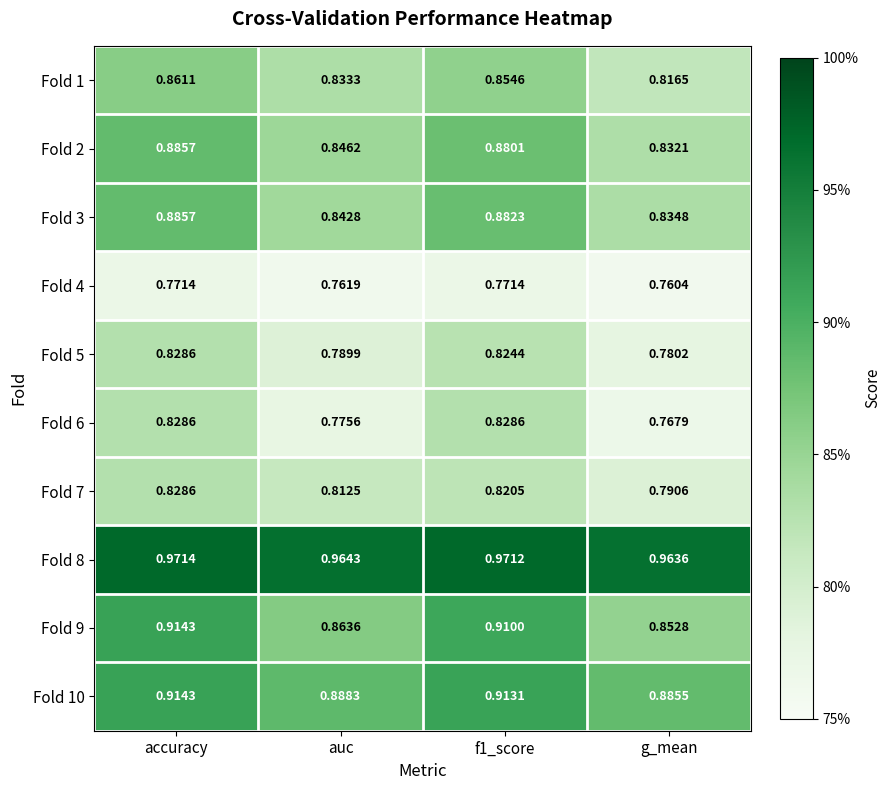

Where is Fold 5 nearest to the value 0?

g_mean